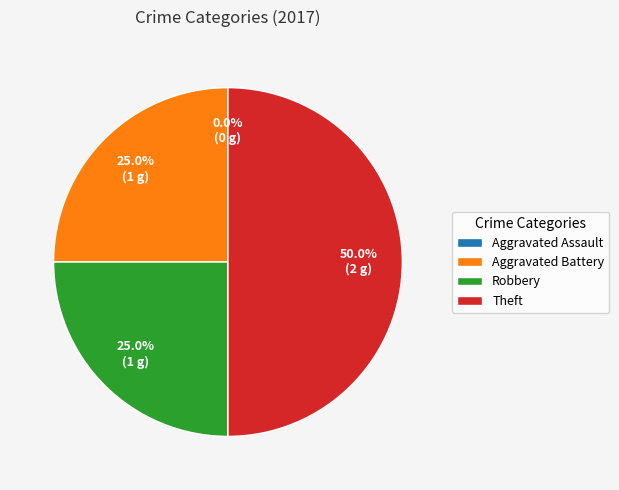

How many segments does this pie chart have?

4